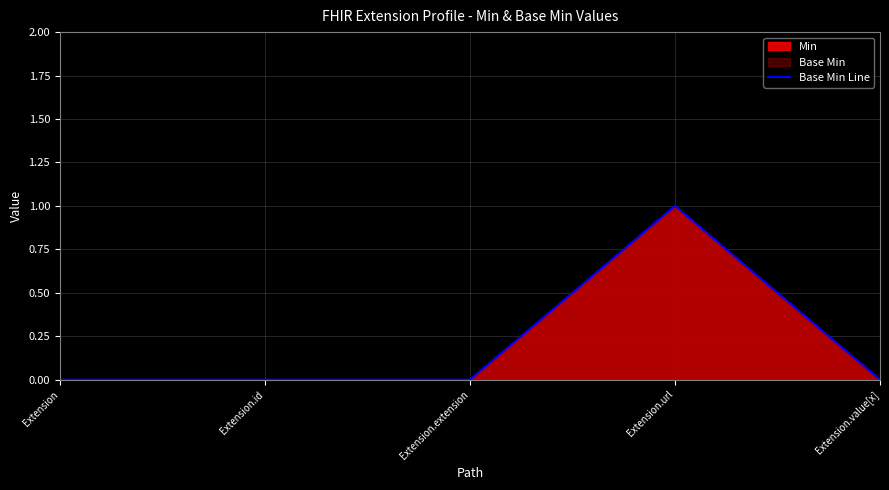

How many data points does each series have?

5